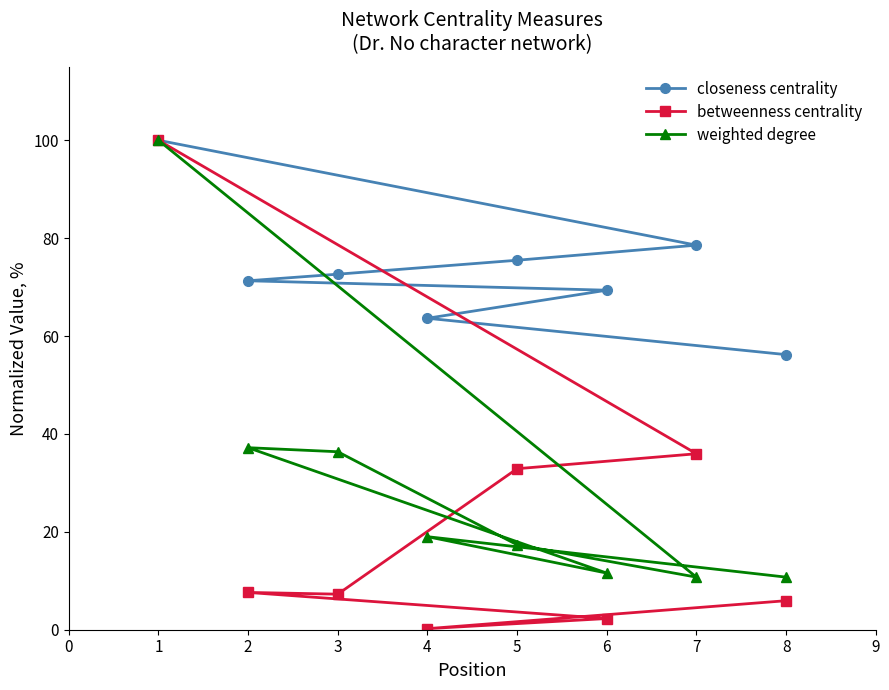

At which category does the chart reach its minimum across all series?

4